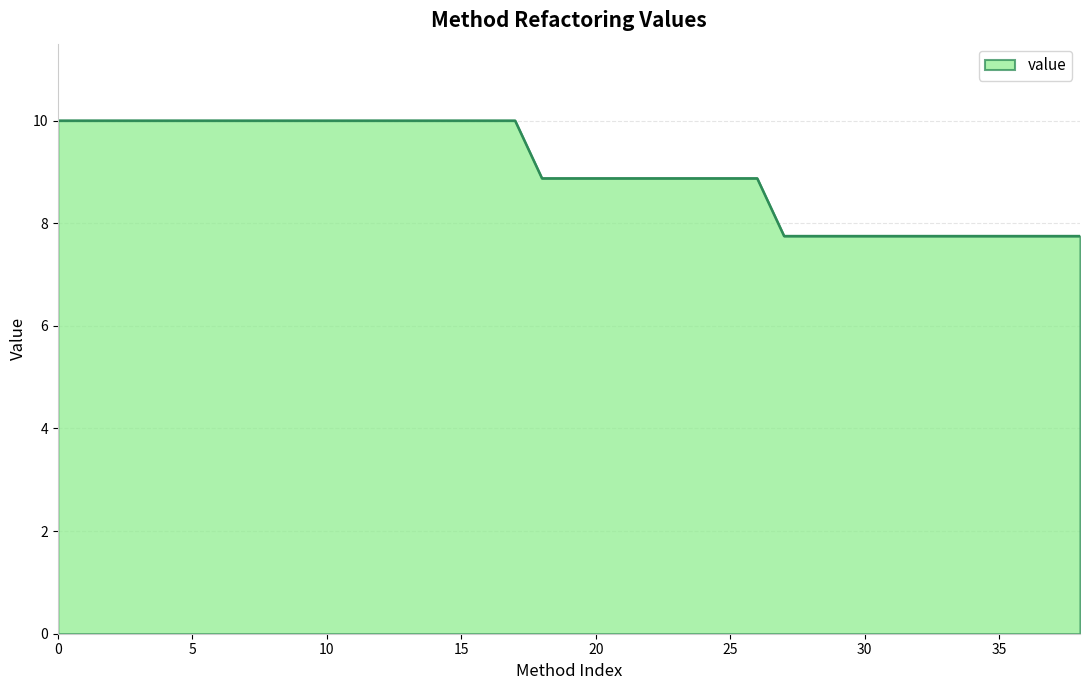

Reading left to right, extract all data points from this chart.

10.0	10.0	10.0	10.0	10.0	10.0	10.0	10.0	10.0	10.0	10.0	10.0	10.0	10.0	10.0	10.0	10.0	10.0	8.9	8.9	8.9	8.9	8.9	8.9	8.9	8.9	8.9	7.8	7.8	7.8	7.8	7.8	7.8	7.8	7.8	7.8	7.8	7.8	7.8